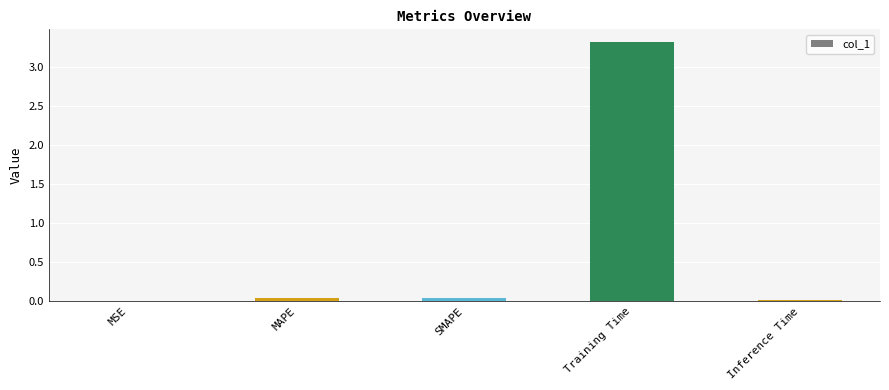

Which has a higher value, Training Time or MAPE?

Training Time